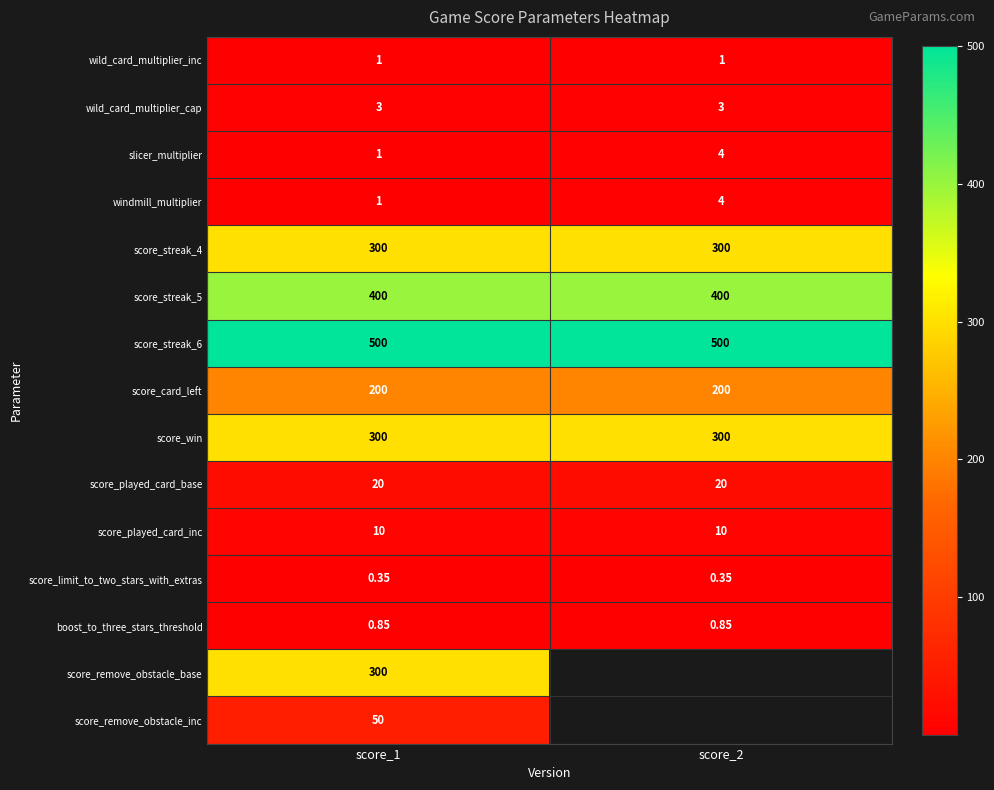

Which category has the lowest value in the windmill_multiplier series?

score_1